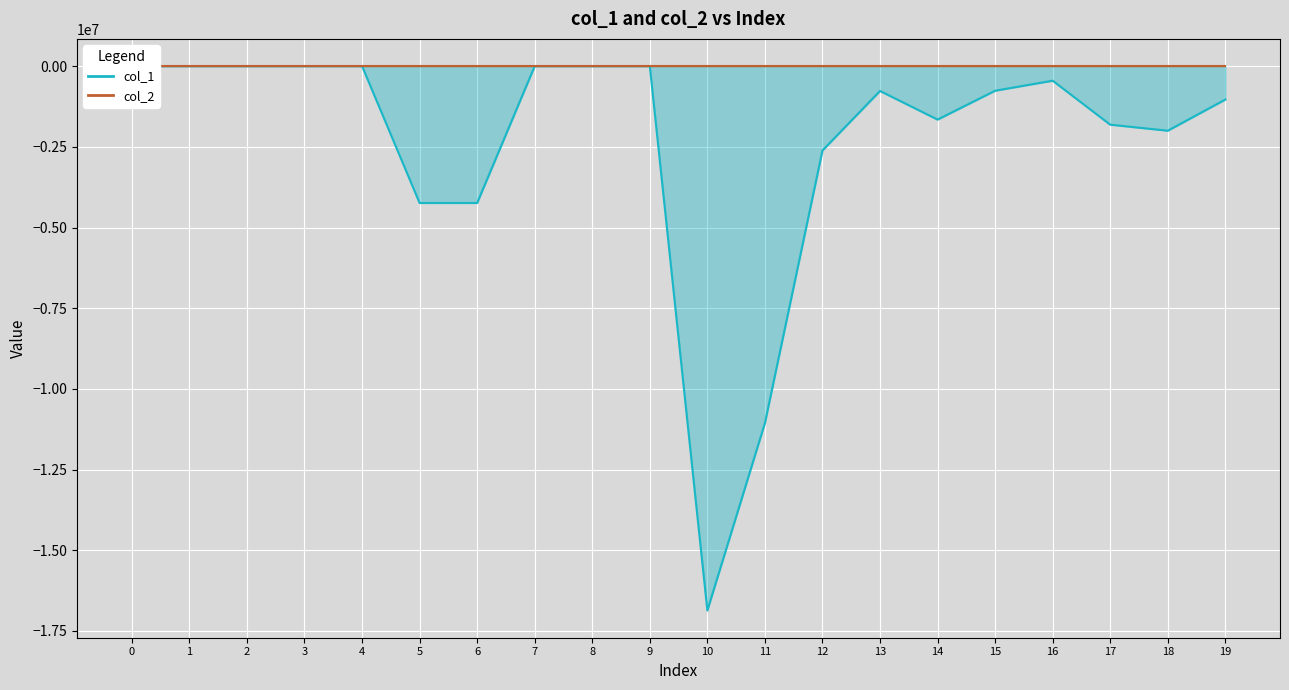

Rank the categories by value from lowest to highest.

10, 11, 6, 5, 12, 18, 17, 14, 19, 13, 15, 16, 4, 1, 9, 8, 7, 3, 2, 0